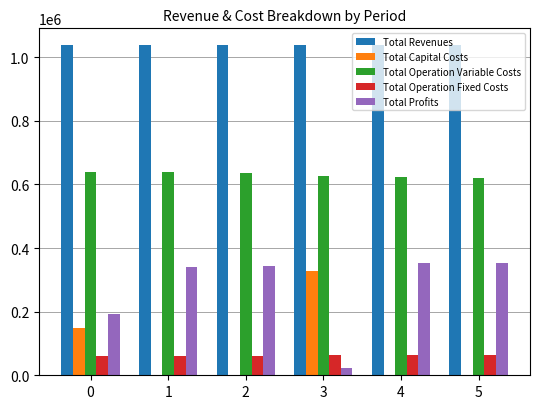

What is the sum of the Total Revenues values at 4 and 3?

2077972.1